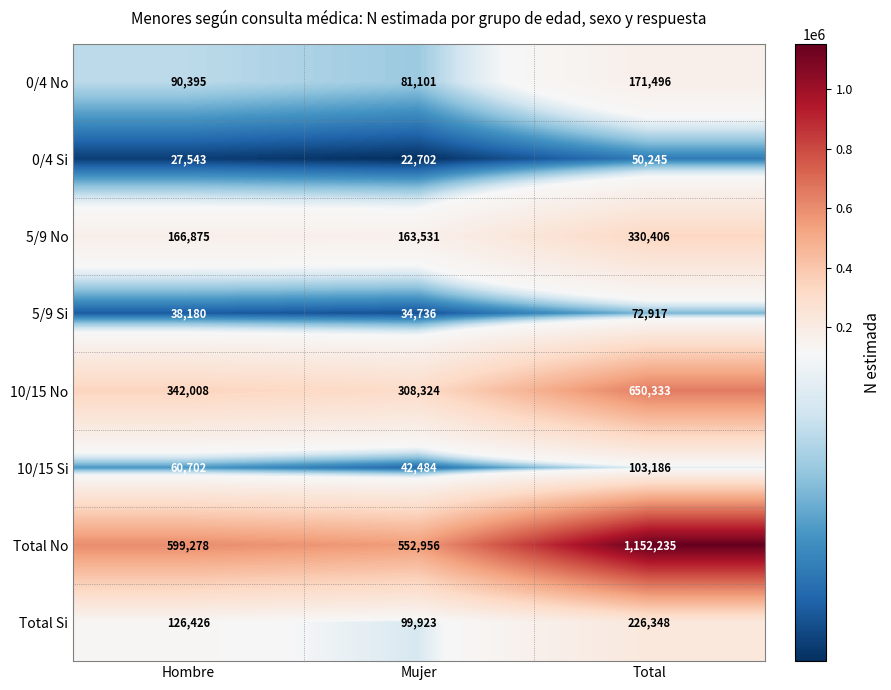

Which series changed the most between Hombre and Total?

Total No